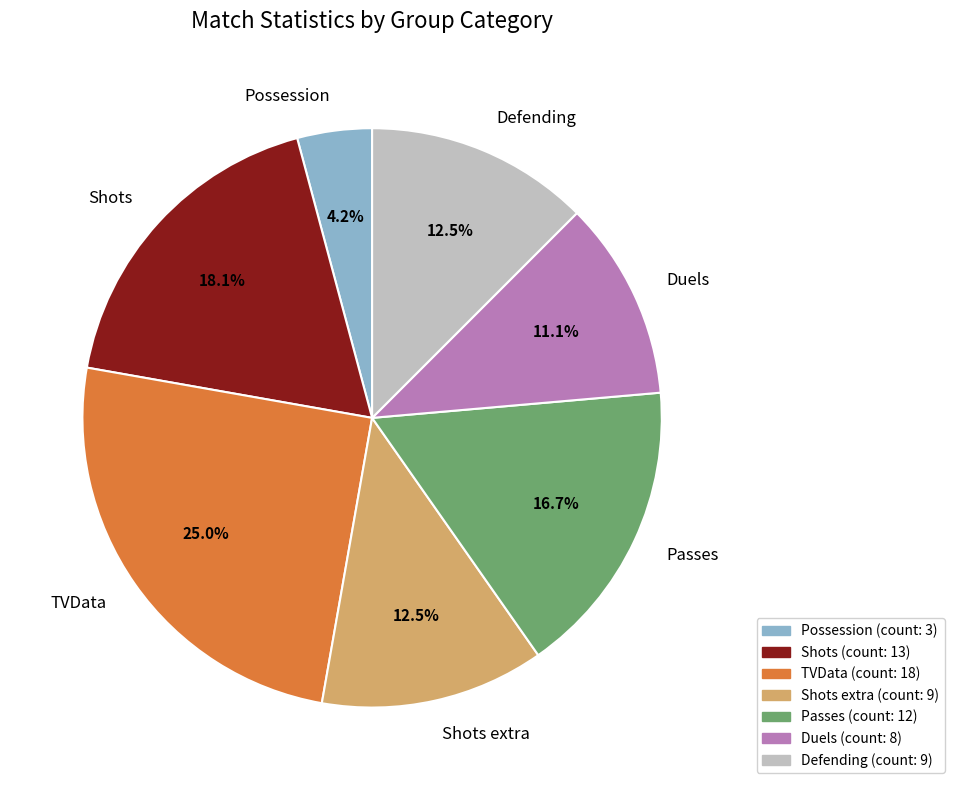

Which has a higher value, Shots or Passes?

Shots